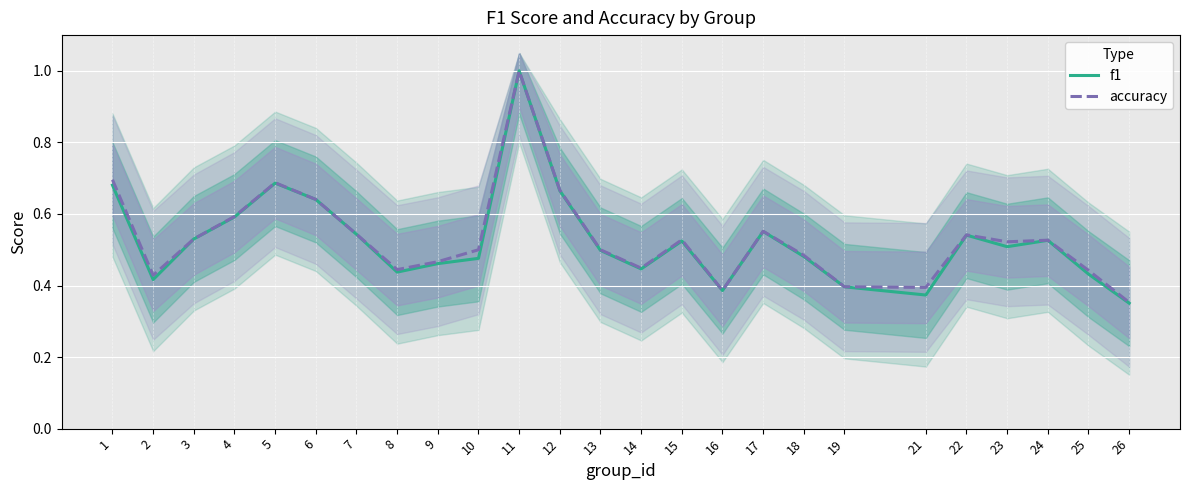

Which series has the largest range (max minus min)?

f1